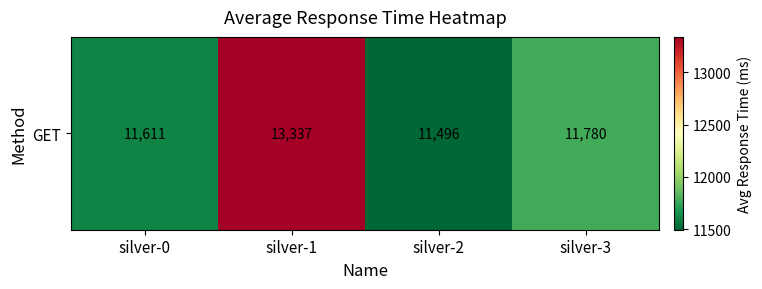

What is the difference between the maximum and minimum values?

1841